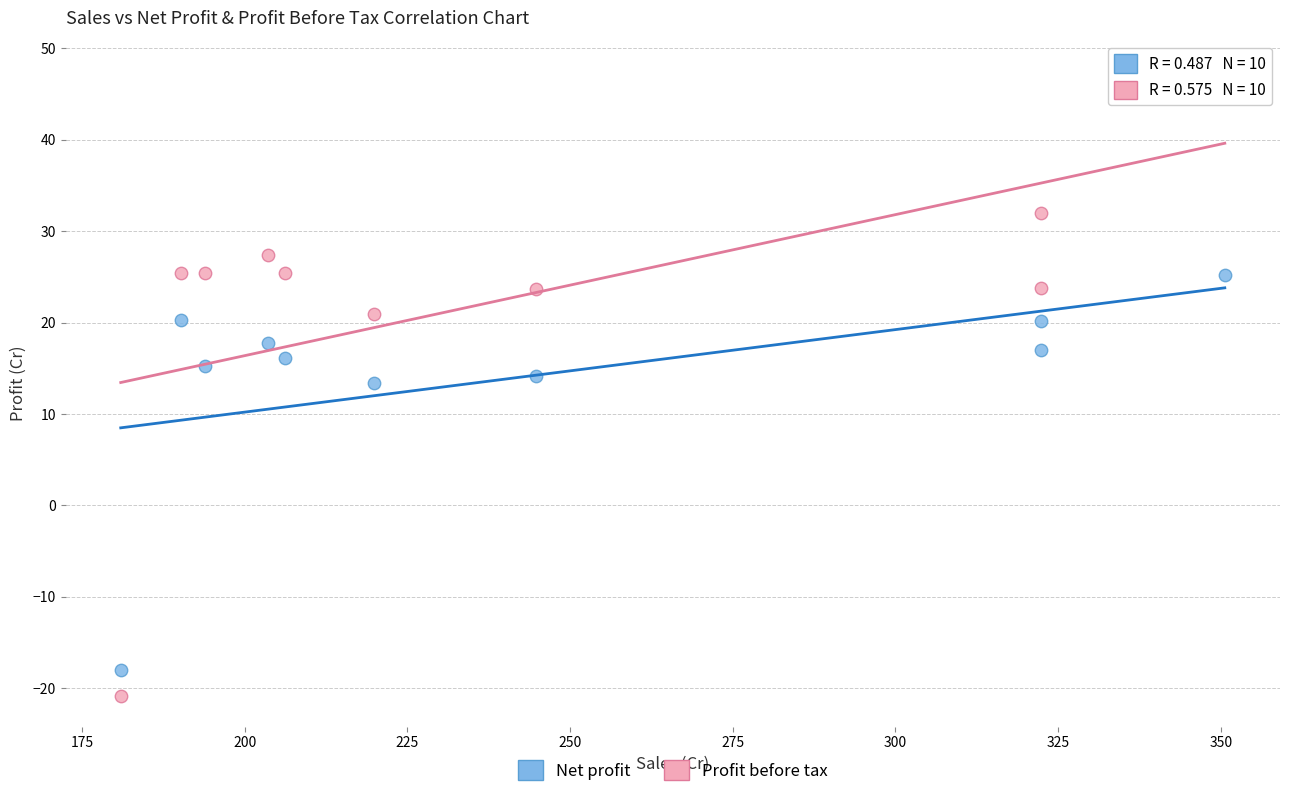

Across all data points, what is the range of X values (max minus min)?

169.7